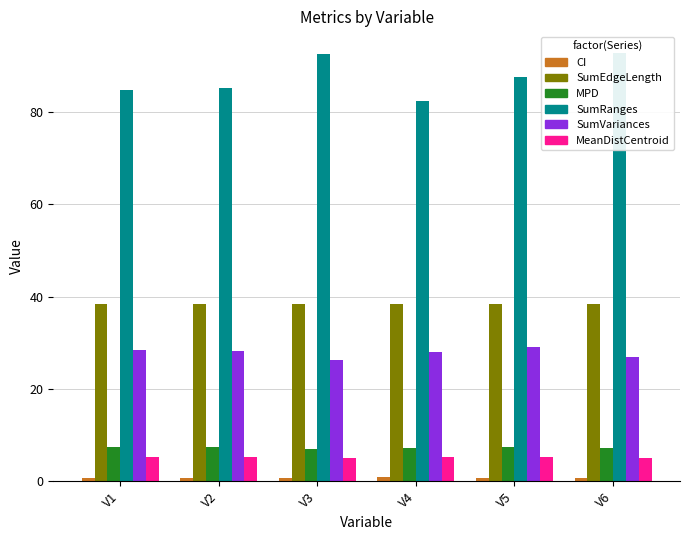

Count the number of data series in this chart.

6